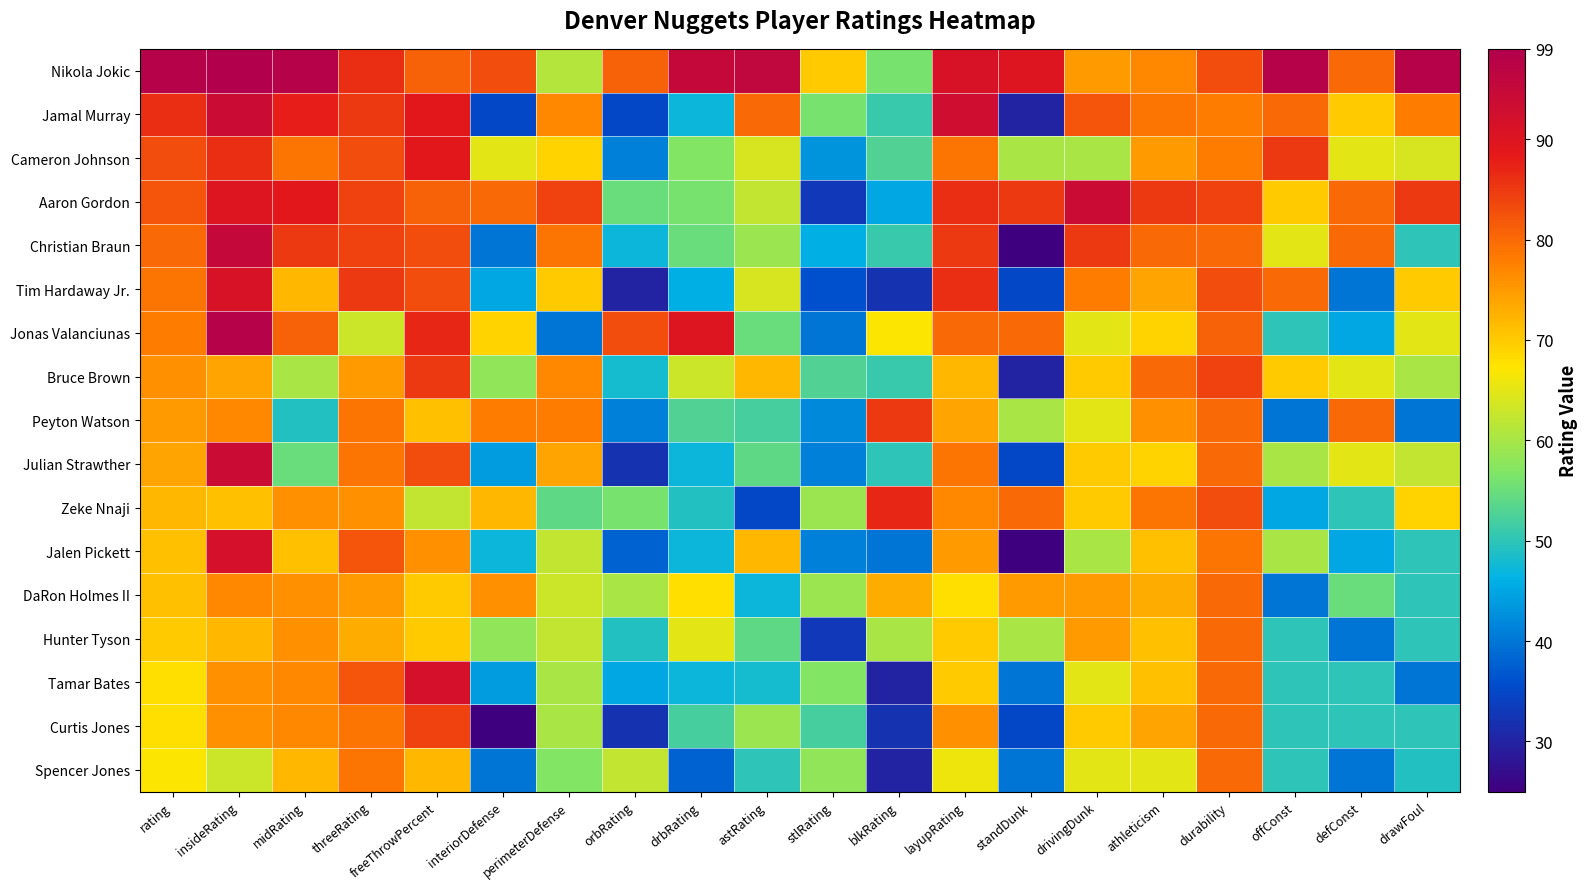

At which category is the sum across all series the highest?

insideRating